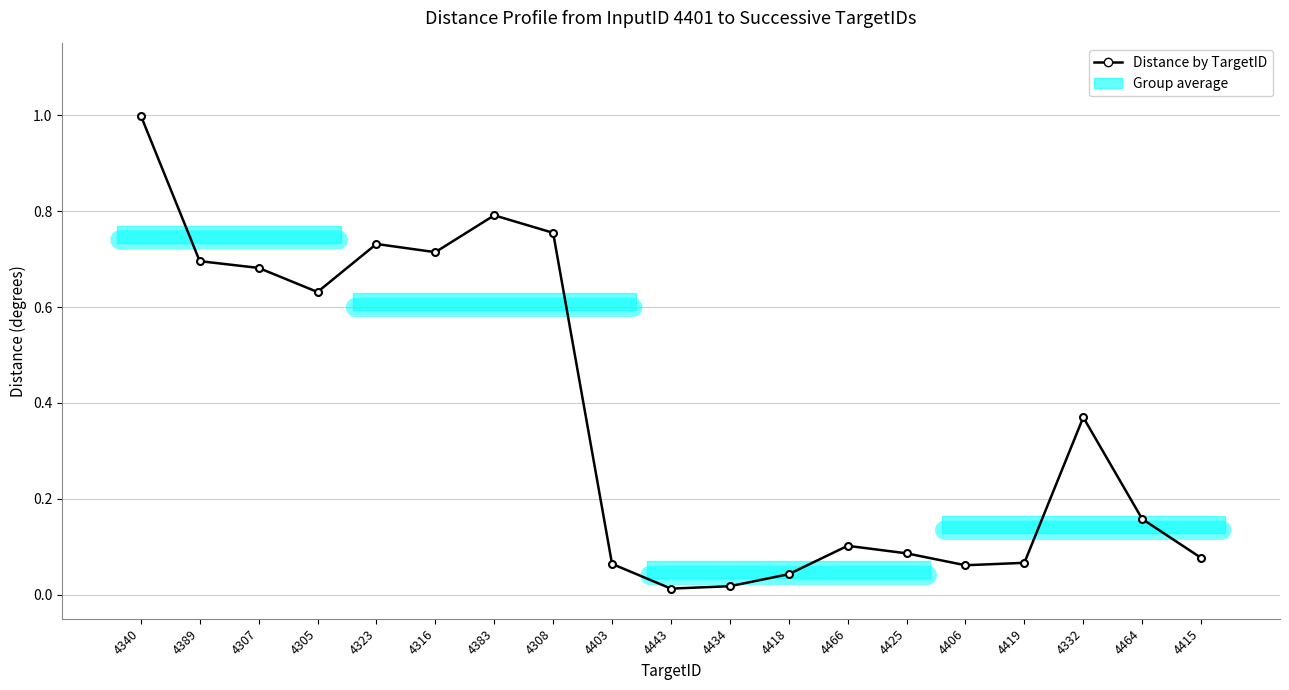

What is the change in value from 4434 to 4425?

+0.1